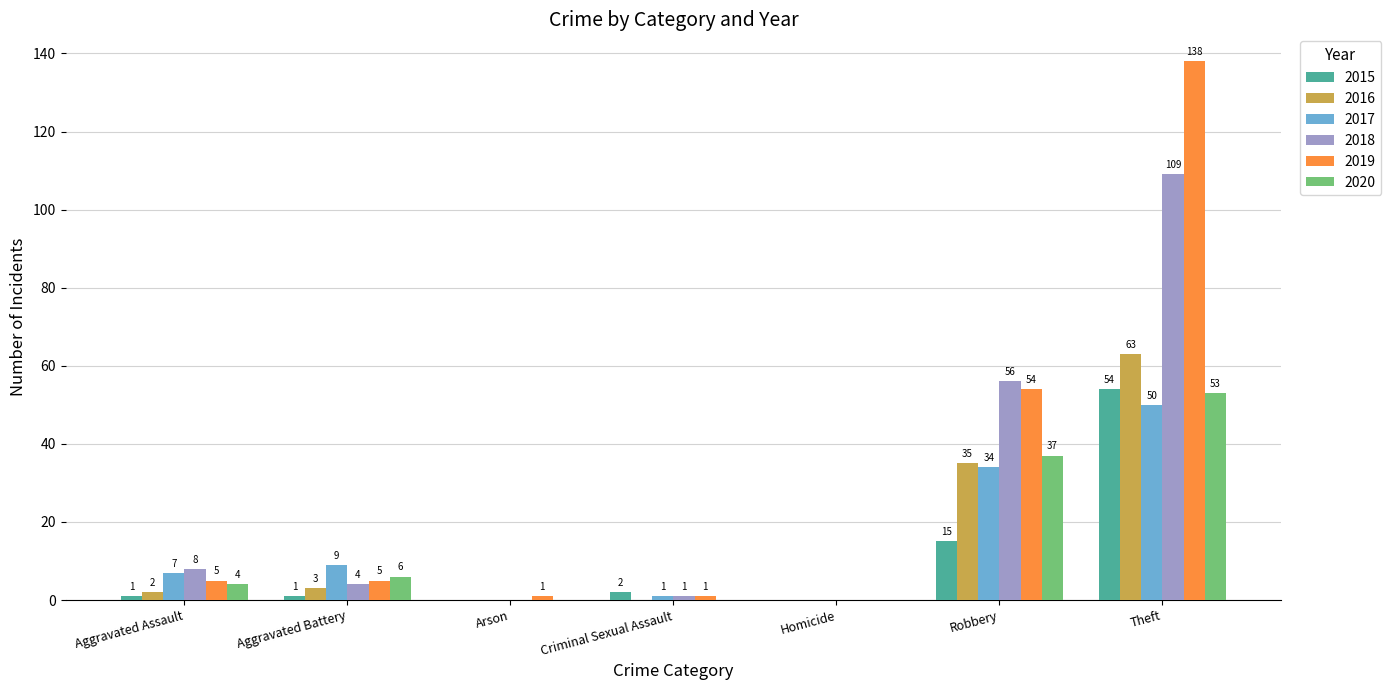

Is the value of 2017 at Homicide greater than the value of 2018 at Aggravated Assault?

No